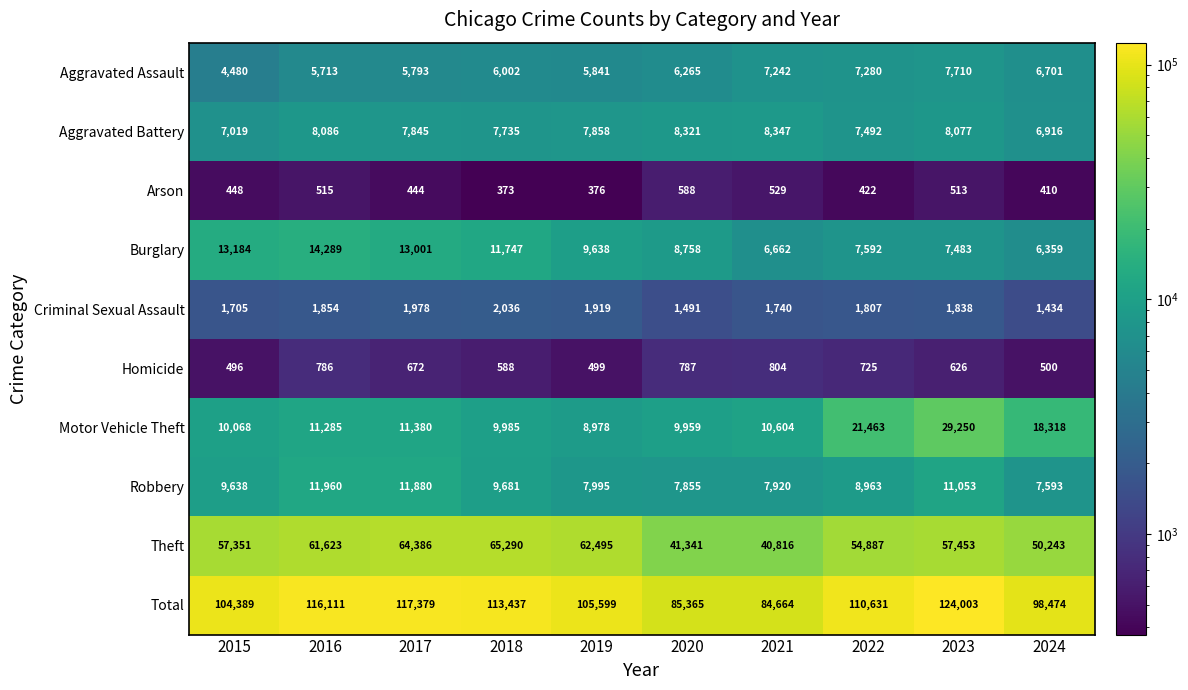

Which series has the widest spread of values?

Total